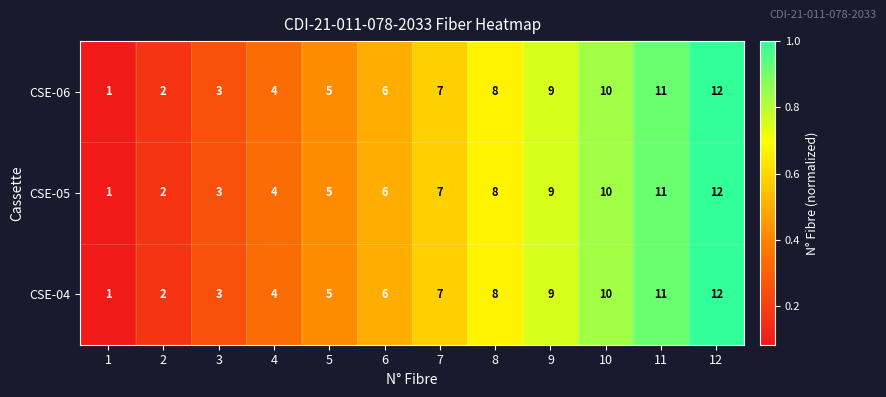

Is it true that CSE-04 equals 1 at 1?

True